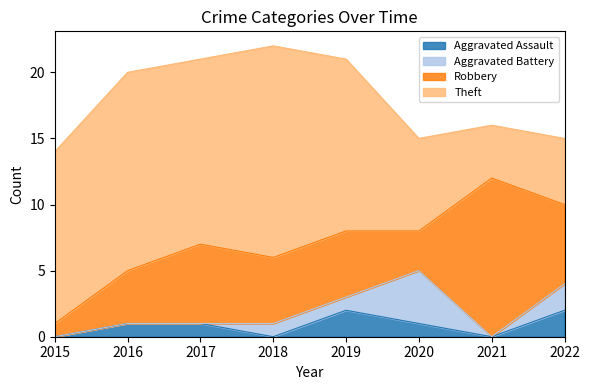

Where is the first local maximum for Robbery?

2017